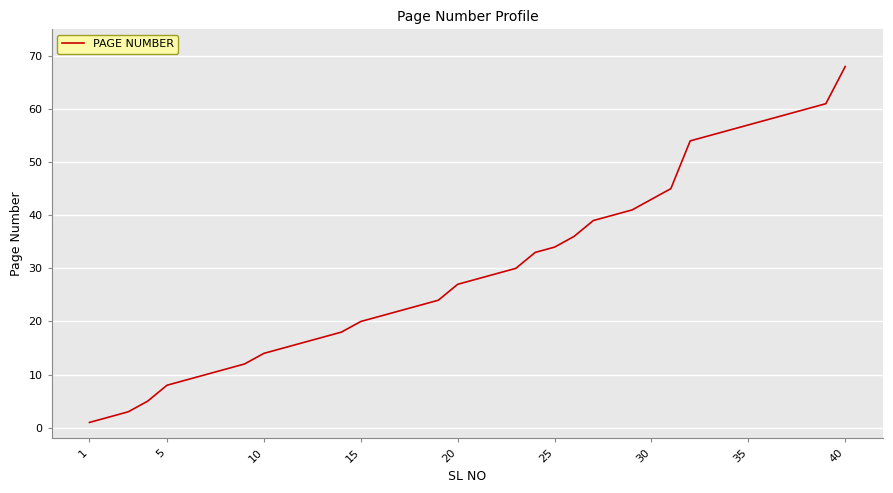

What is the maximum value shown in the chart?

68